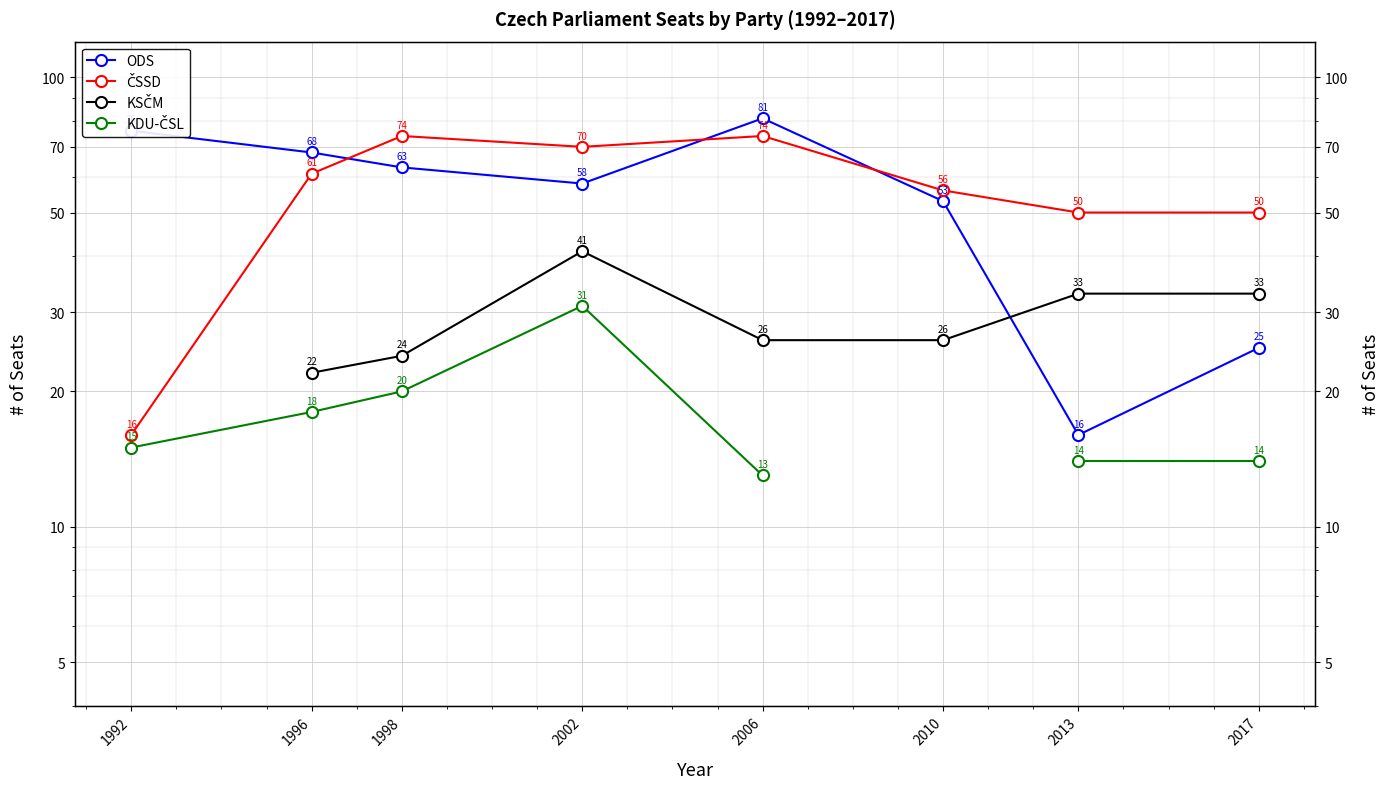

What is the difference between the maximum and minimum values in the ČSSD series?

58.0